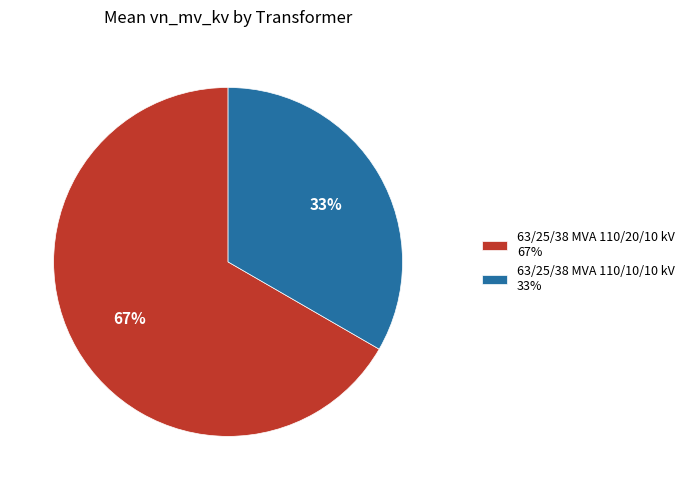

To the nearest percent, what portion does 63/25/38 MVA 110/20/10 kV represent?

67%